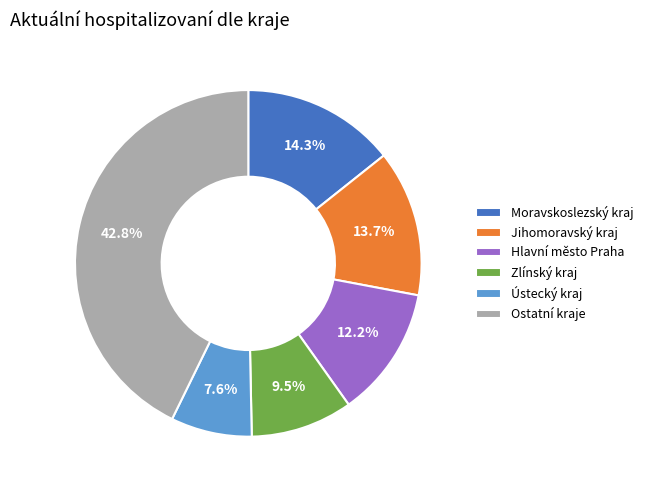

Is there a majority slice in this chart?

No